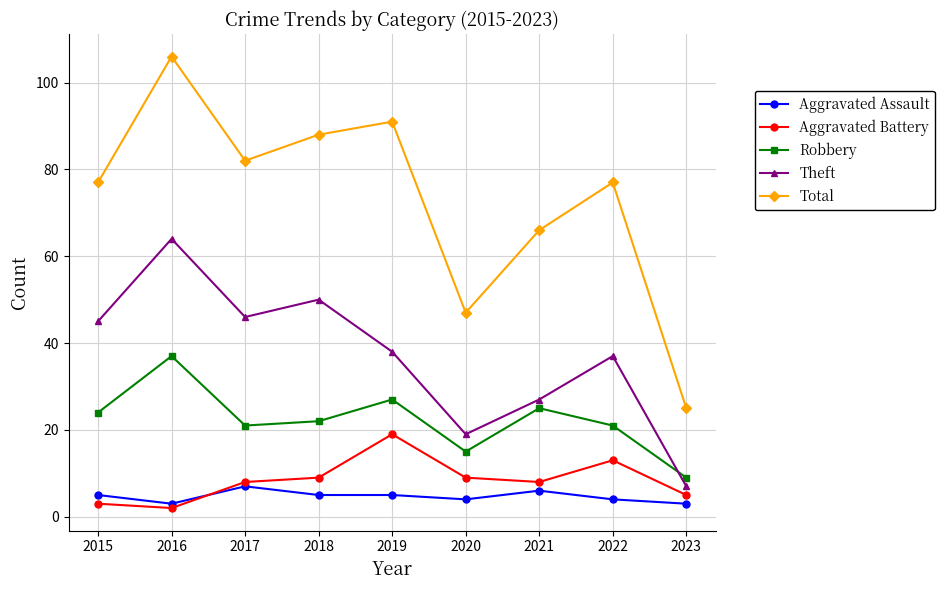

Is it true that Theft equals 58 at 2019?

False